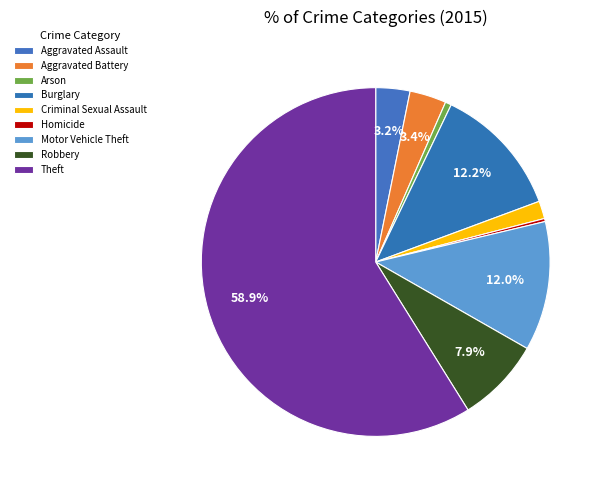

Rank the categories by value from highest to lowest.

Theft, Burglary, Motor Vehicle Theft, Robbery, Aggravated Battery, Aggravated Assault, Criminal Sexual Assault, Arson, Homicide